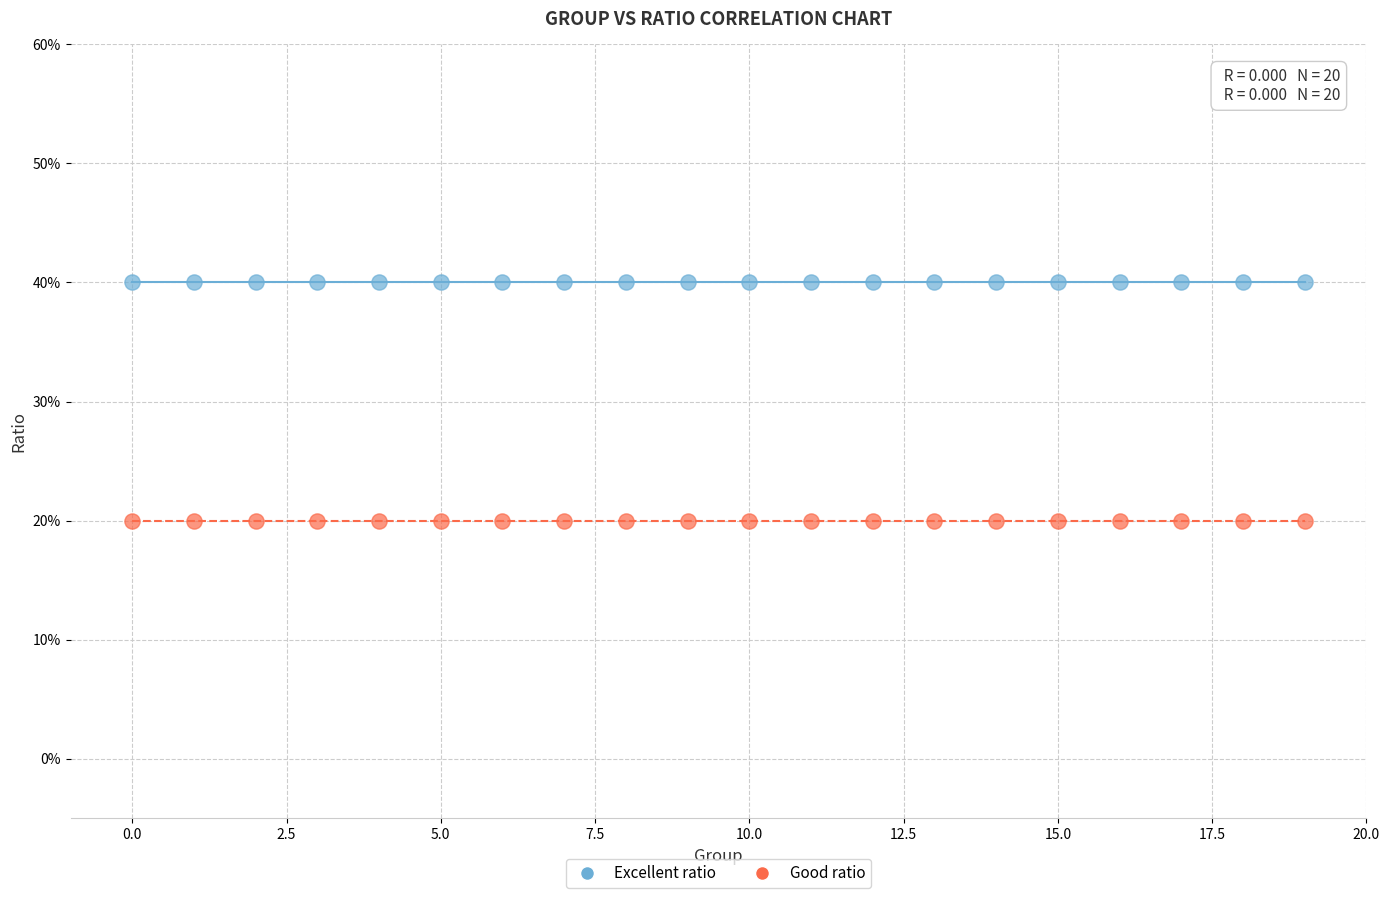

What are all the series names shown in the legend?

Excellent ratio, Good ratio